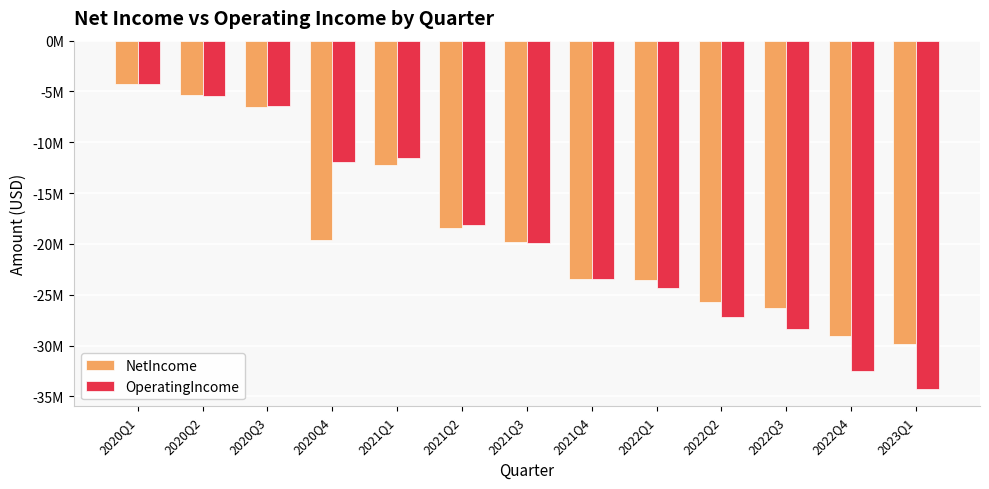

Does the chart contain any negative values?

Yes